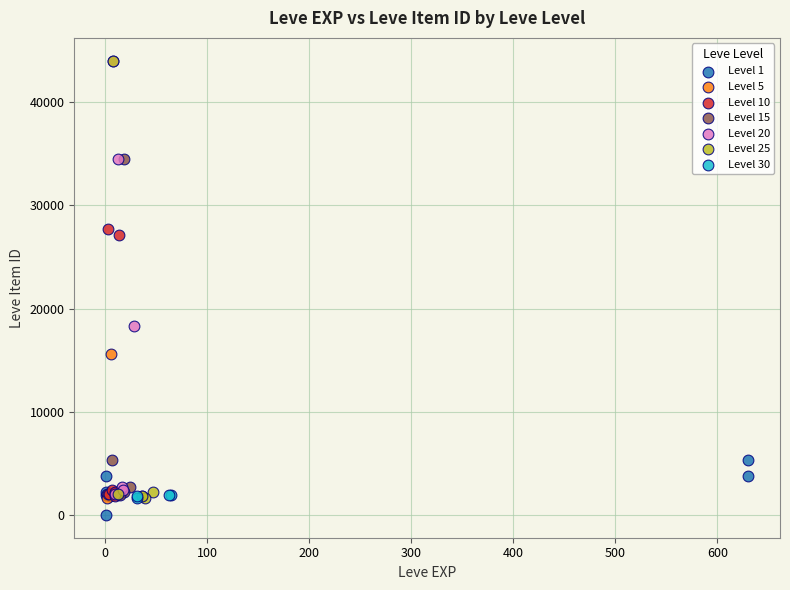

What are all the series names shown in the legend?

Level 1, Level 5, Level 10, Level 15, Level 20, Level 25, Level 30